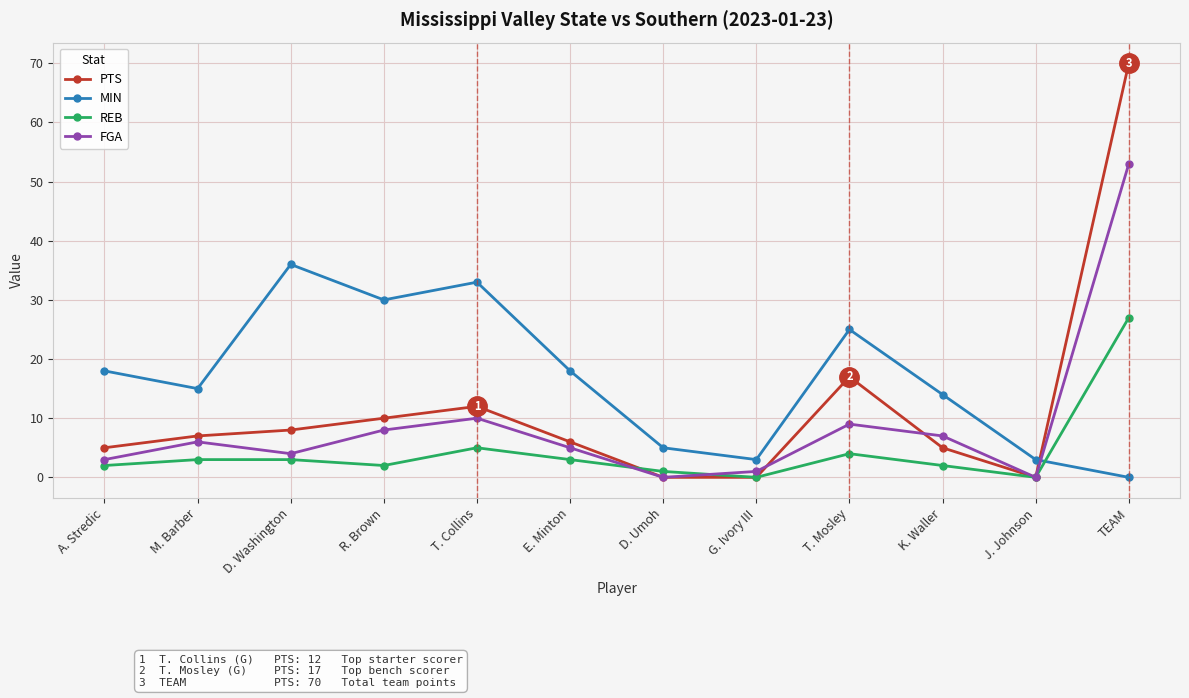

Rank the series by their average value, from lowest to highest.

REB, FGA, PTS, MIN